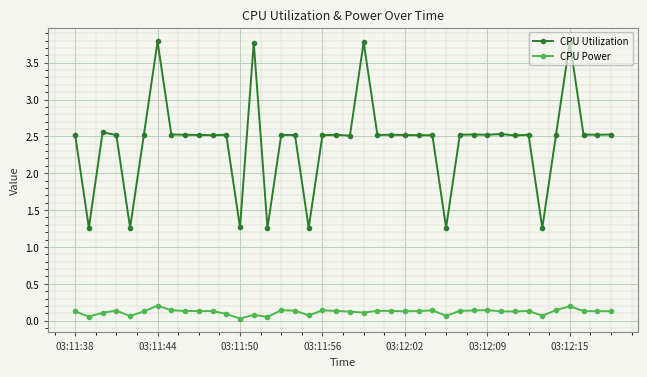

What is the highest value of the CPU Utilization series?

3.8